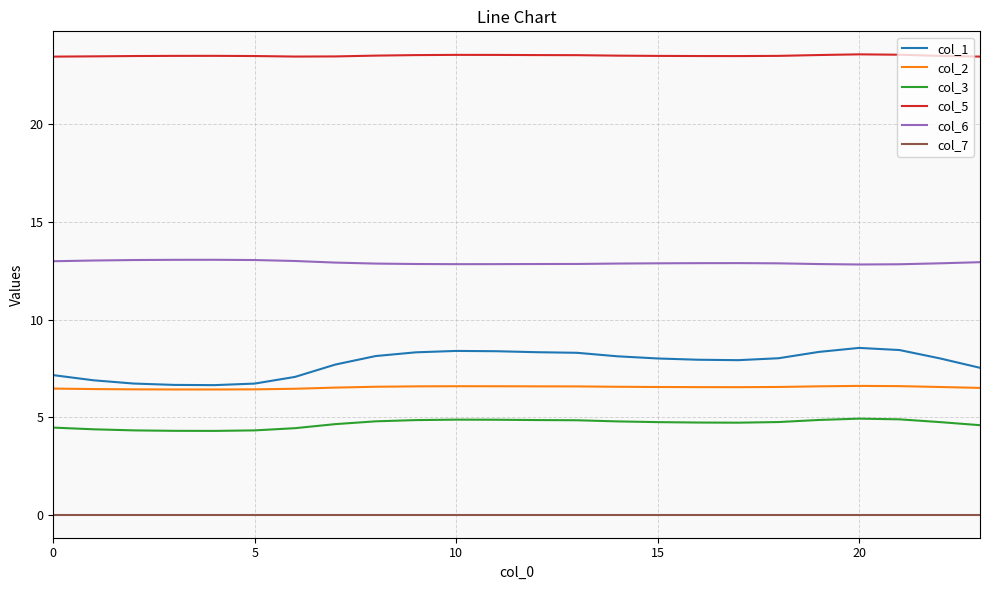

In col_5, how many points are lower than both neighbors (excluding endpoints)?

2